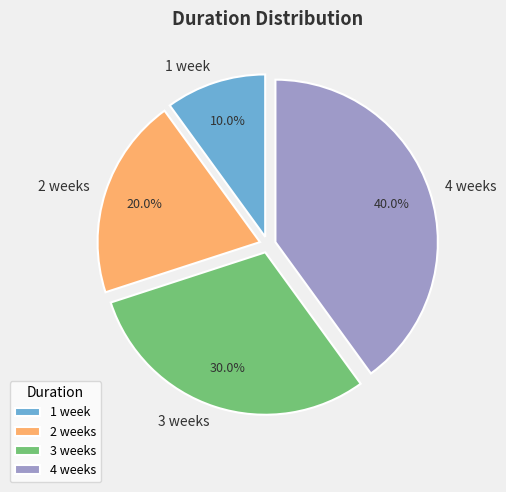

The 4 weeks slice represents 49% of the pie. True or false?

False